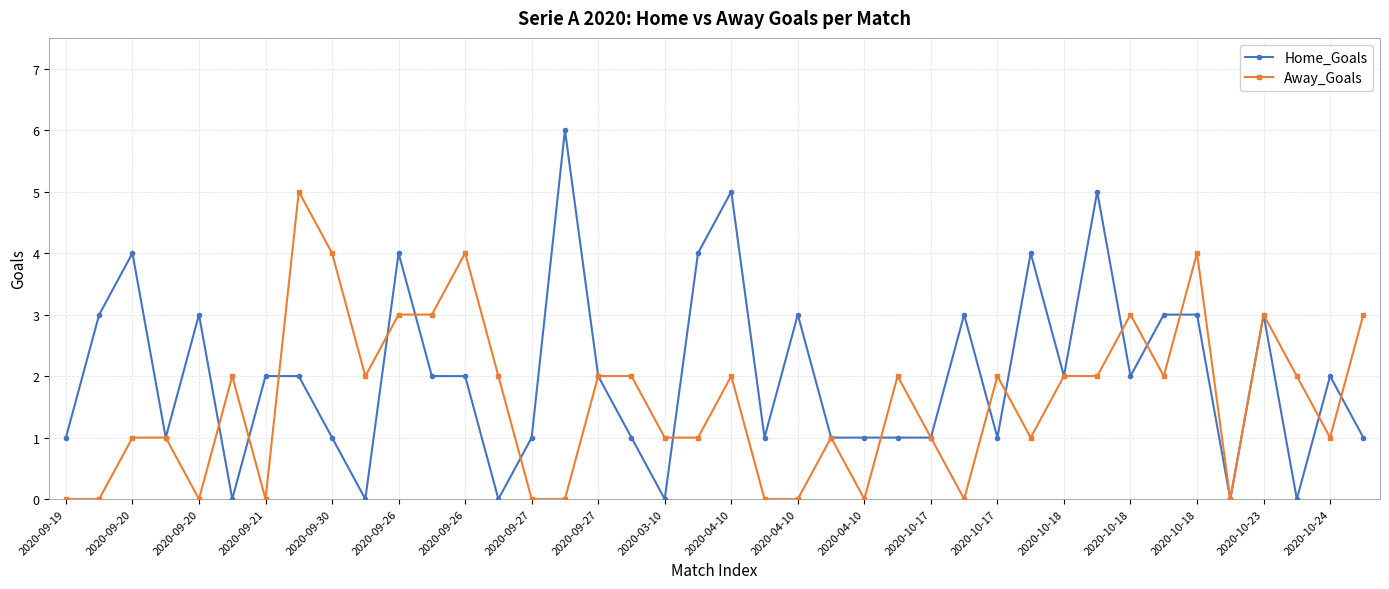

True or false: Away_Goals has more than 2 interior local peaks.

True